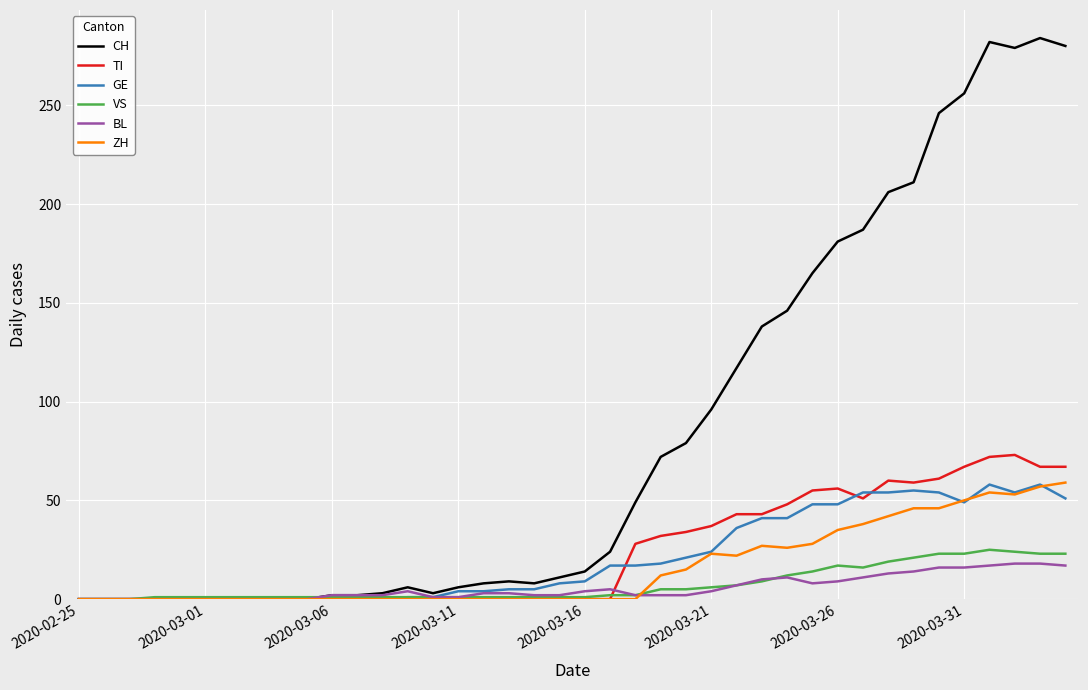

Which series has the widest spread of values?

CH